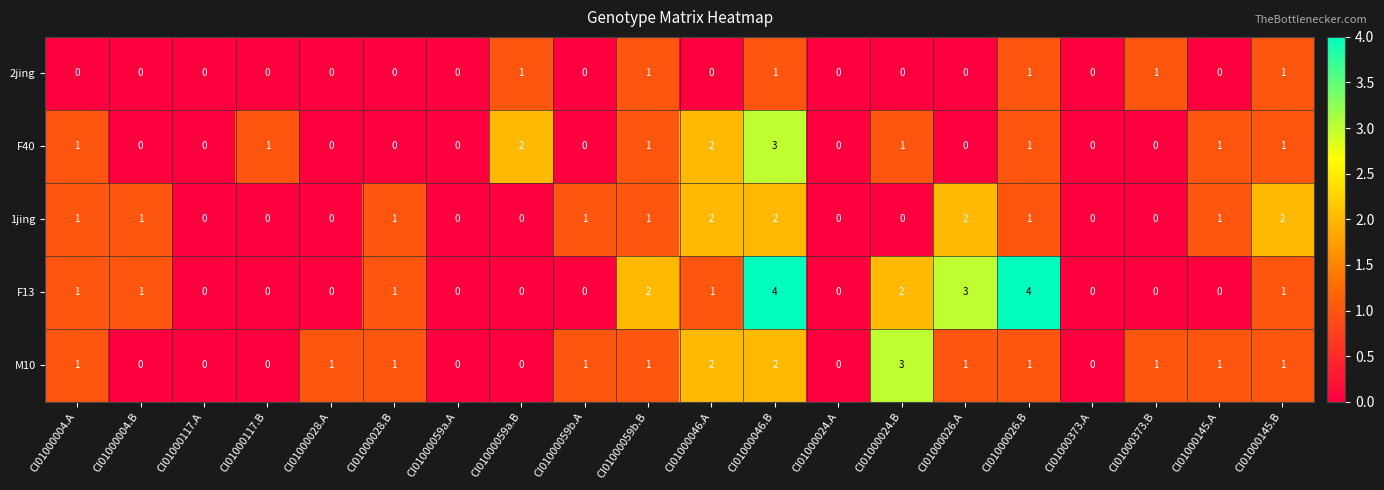

The 1jing series shows 0 at CI01000059a.B. True or false?

True